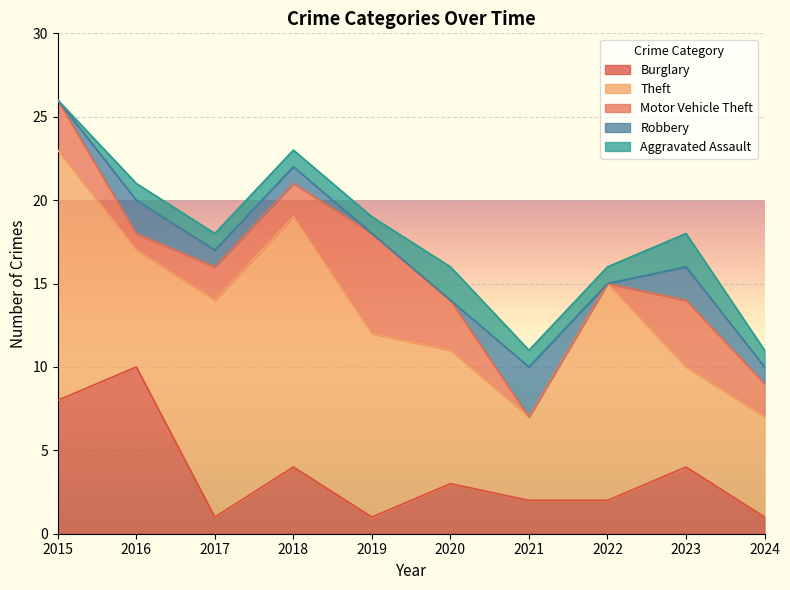

Is the value of Theft at 2019 greater than the value of Motor Vehicle Theft at 2017?

Yes